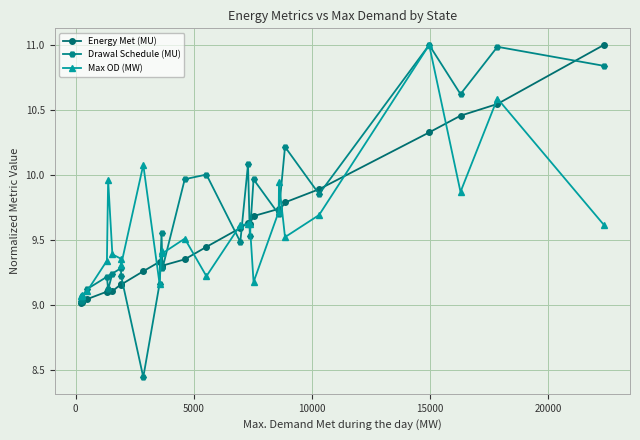

At how many categories does at least one series exceed 8?

27